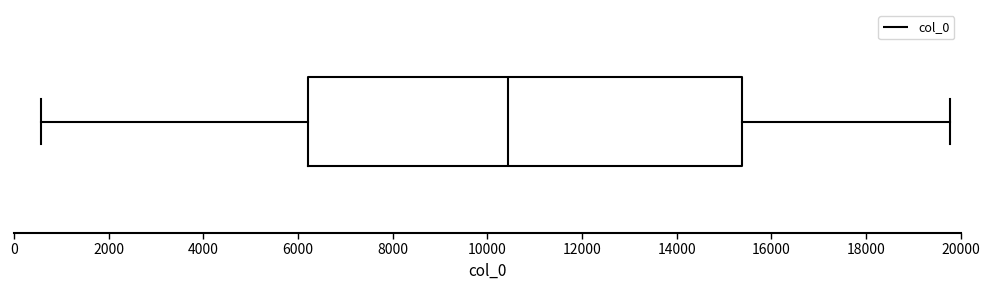

Transcribe this box plot: give where the median line is, the range the box spans, and where the two whiskers end, as read against the x-axis. The values are not printed on the chart, so give them approximately, as read against the axis.

median 10400, box 6200 to 15400, whiskers 600 to 19800